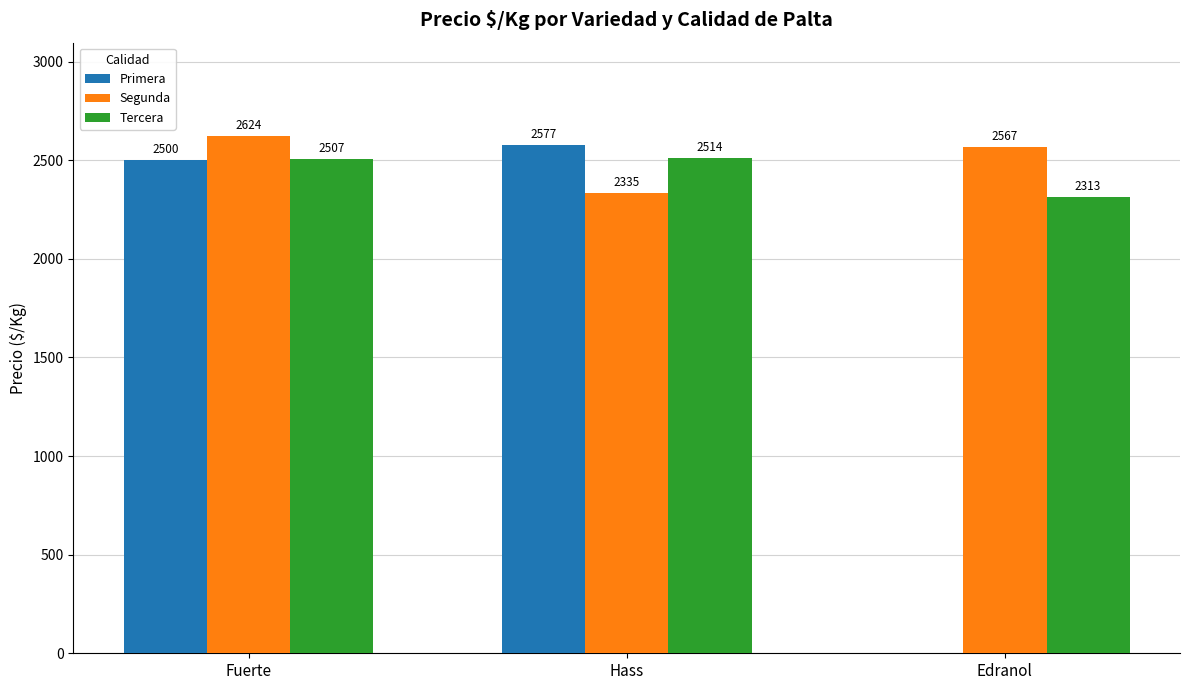

What is the sum of all Segunda values?

7526